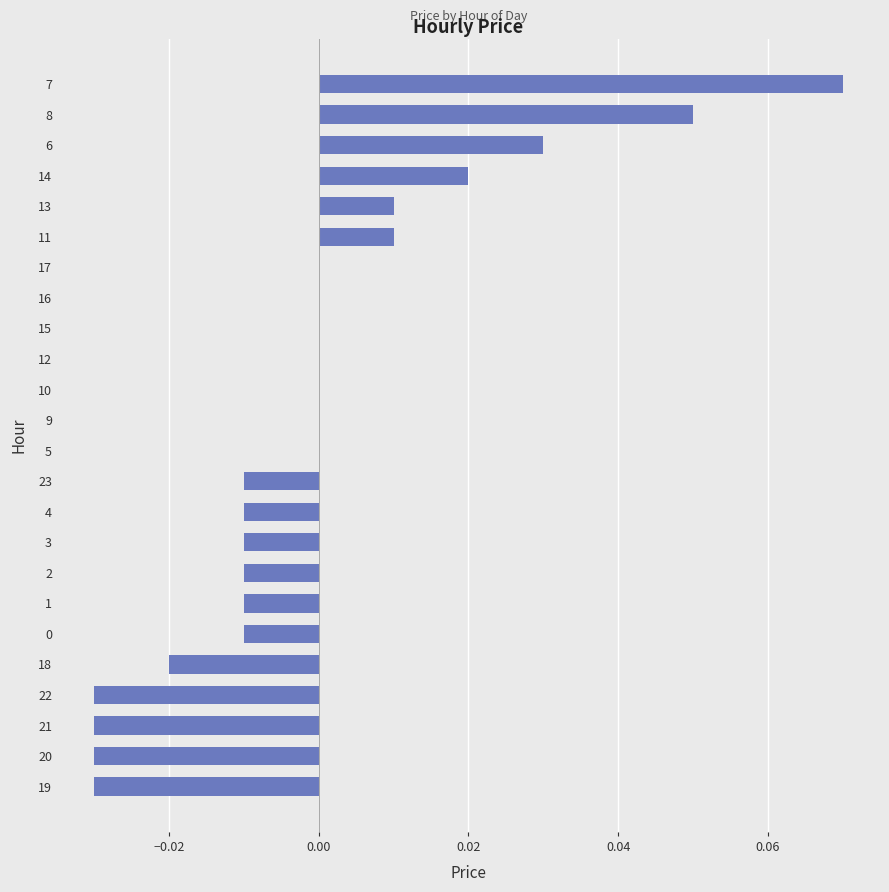

At which category does the chart reach its peak across all series?

7